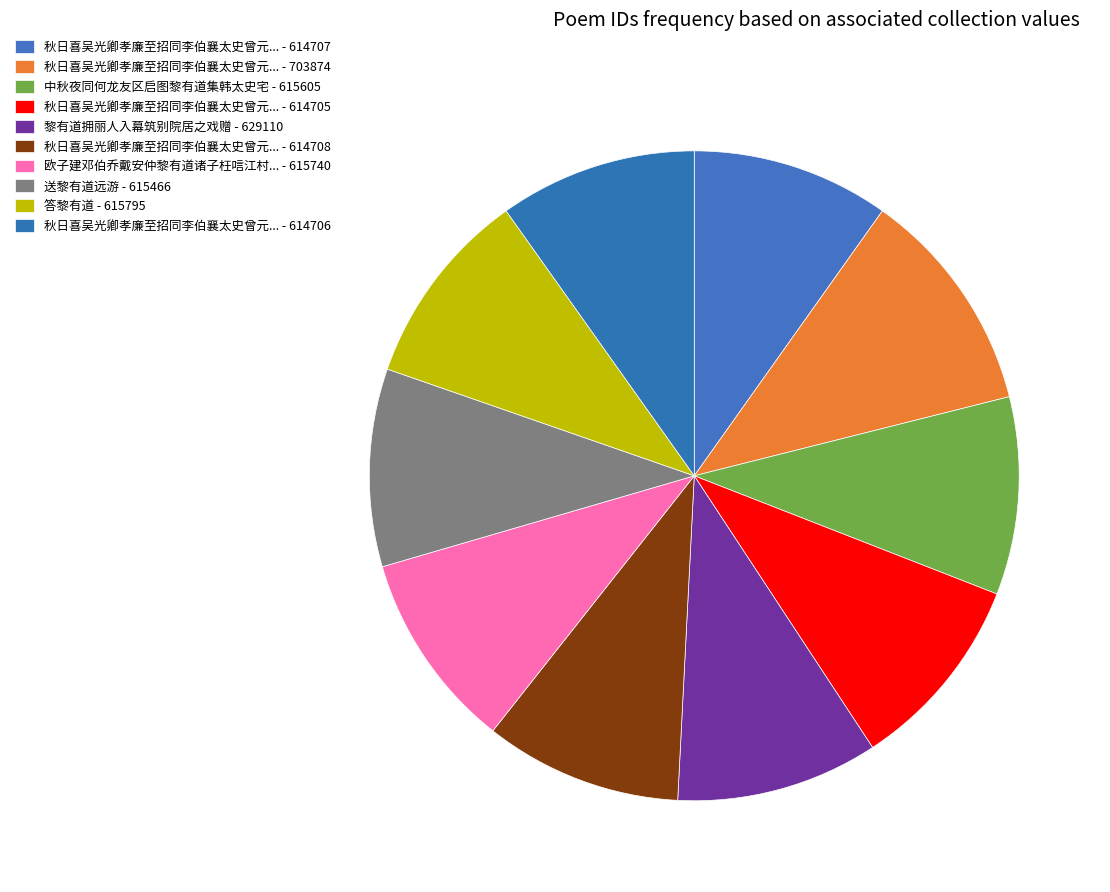

How many slices are in this pie chart?

10